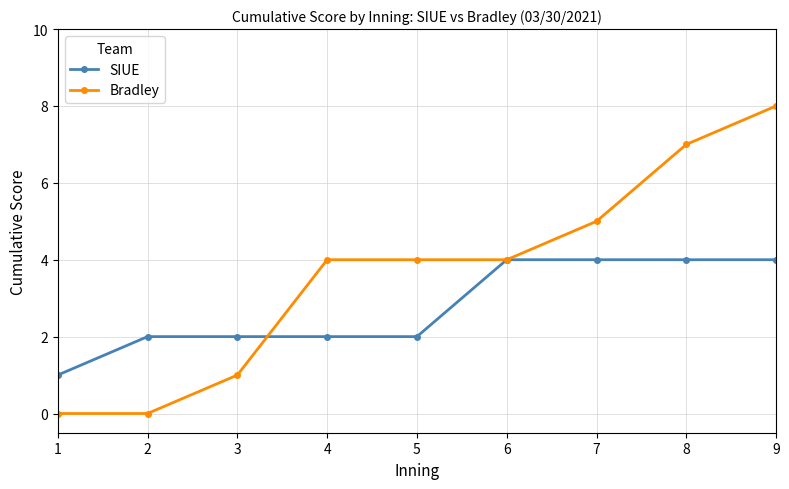

Which series has the widest spread of values?

Bradley